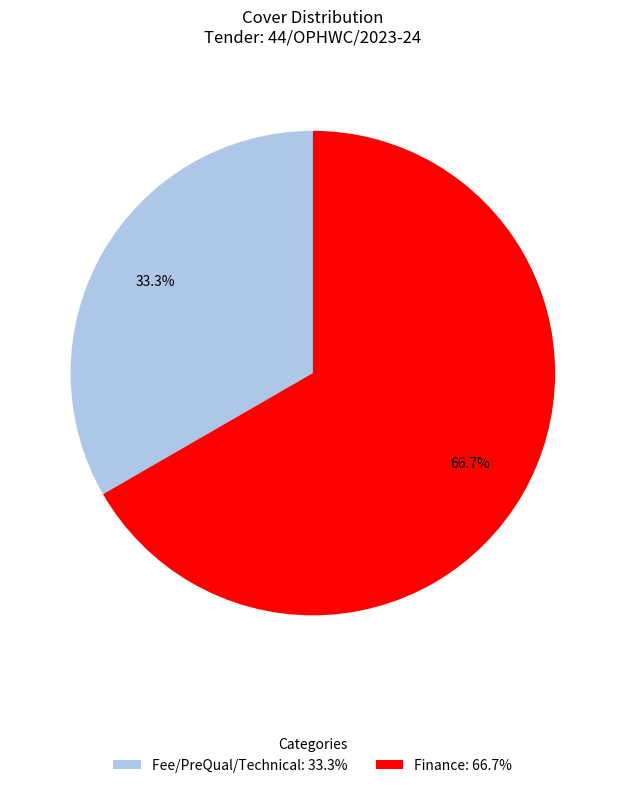

Is it true that Fee/PreQual/Technical is 33% of the pie?

True